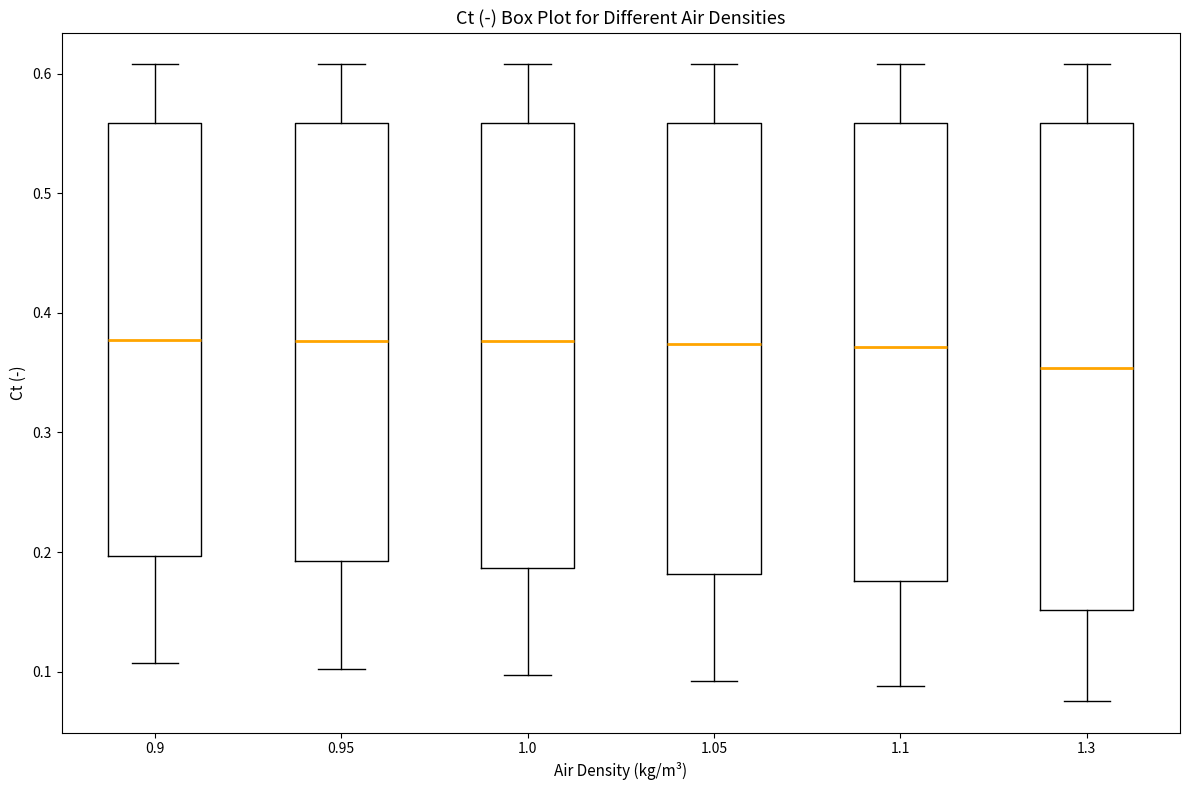

Reading left to right, transcribe this box plot: for each box, give where its median line is, the range the box spans, and where its two whiskers end, as read against the y-axis. The values are not printed on the chart, so give them approximately, as read against the axis.

0.9: median 0.38, box 0.20 to 0.56, whiskers 0.11 to 0.61
0.95: median 0.38, box 0.19 to 0.56, whiskers 0.10 to 0.61
1.0: median 0.38, box 0.19 to 0.56, whiskers 0.10 to 0.61
1.05: median 0.37, box 0.18 to 0.56, whiskers 0.09 to 0.61
1.1: median 0.37, box 0.18 to 0.56, whiskers 0.09 to 0.61
1.3: median 0.35, box 0.15 to 0.56, whiskers 0.08 to 0.61